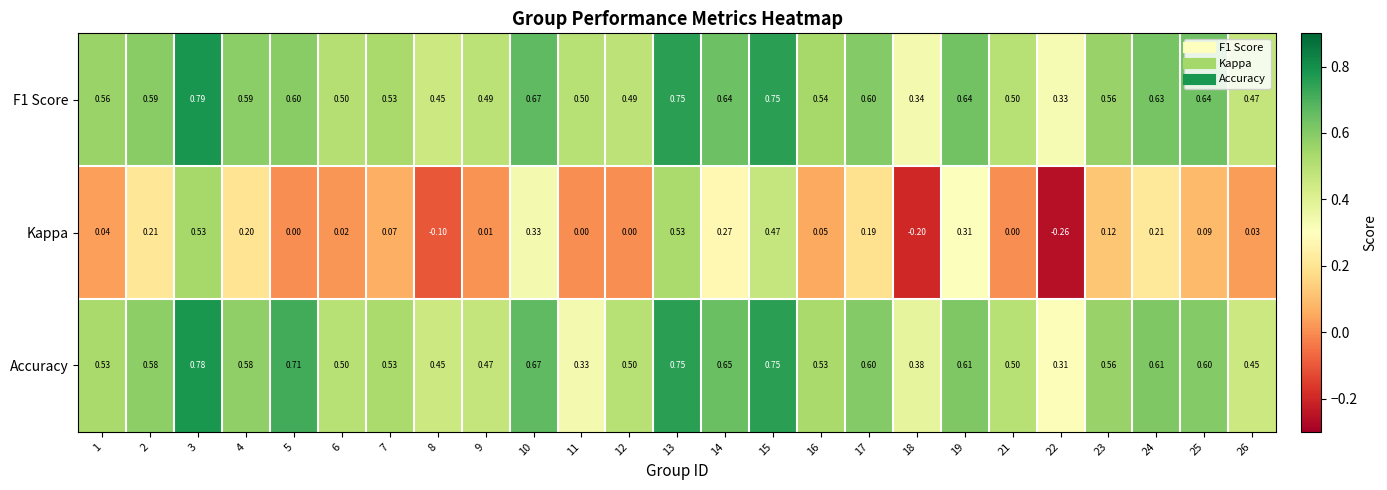

Is the value of F1 Score at 21 greater than the value of Accuracy at 1?

No